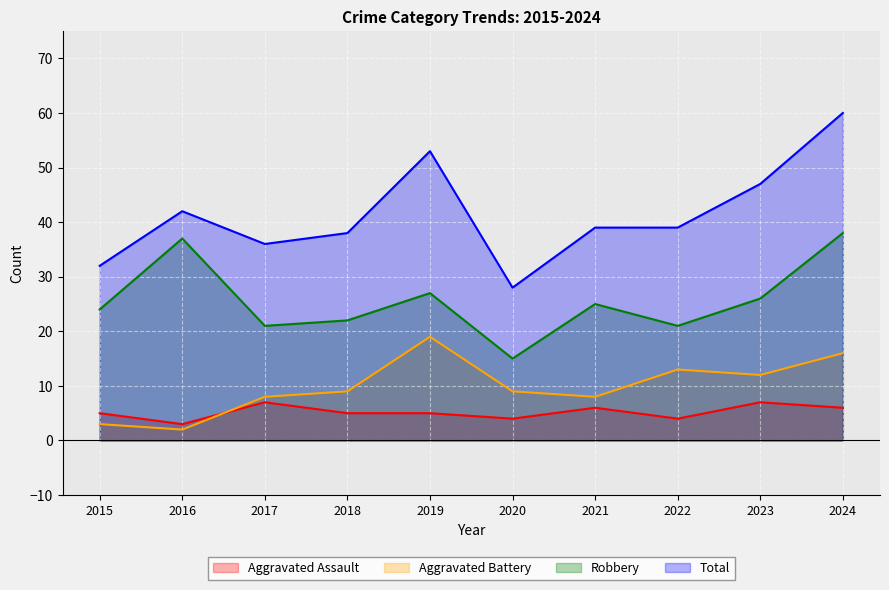

How many data points does each series have?

10